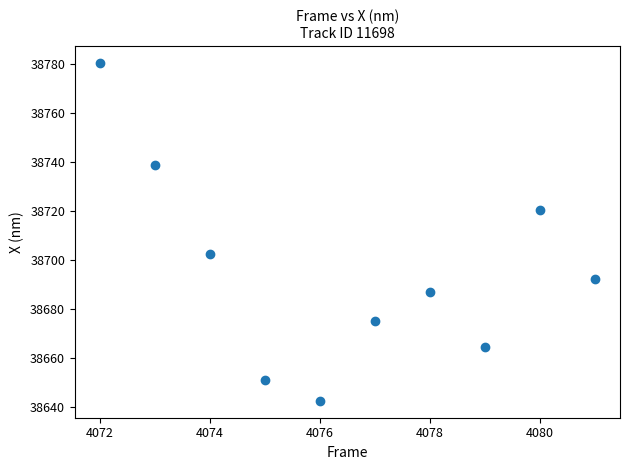

What is the range of Y values (max minus min)?

137.9